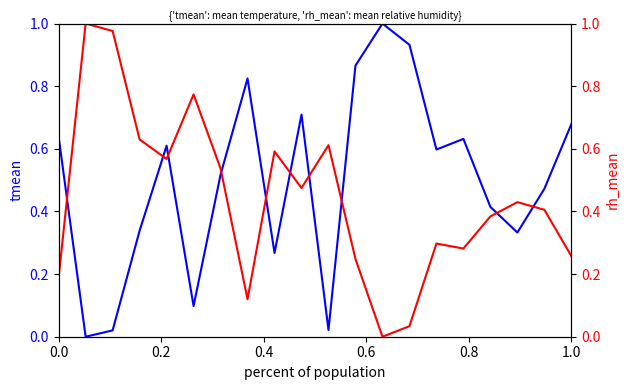

The rh_mean series shows 0.6 at 12. True or false?

False